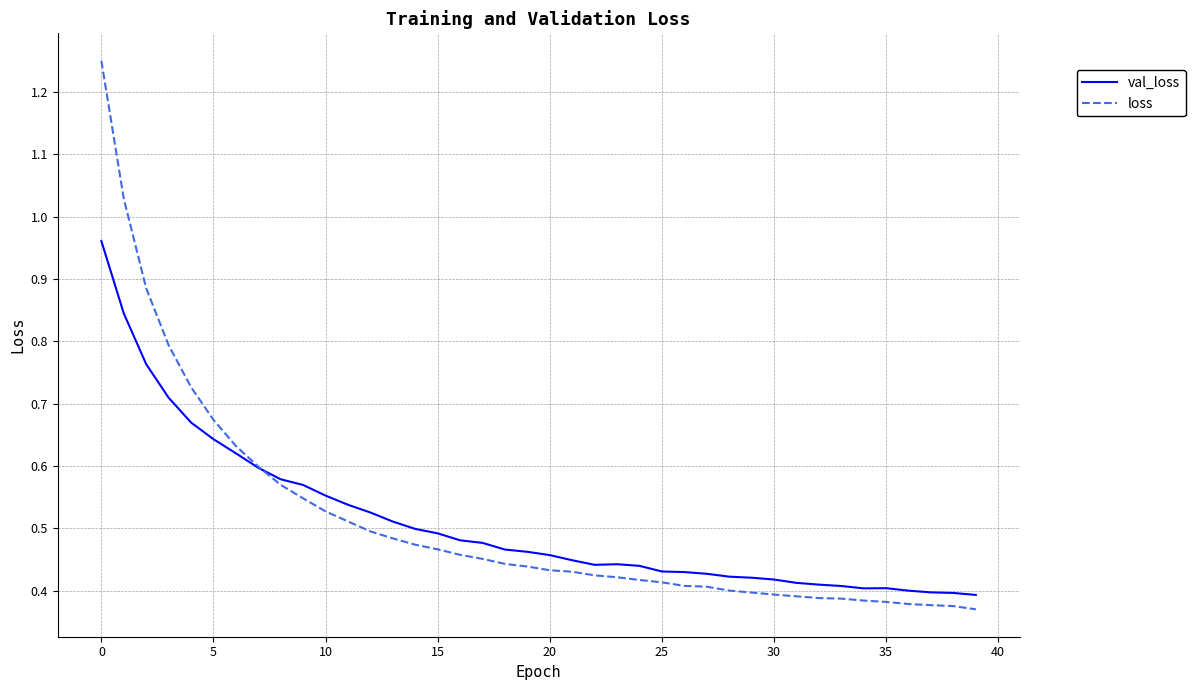

True or false: loss and val_loss intersect in this chart.

True